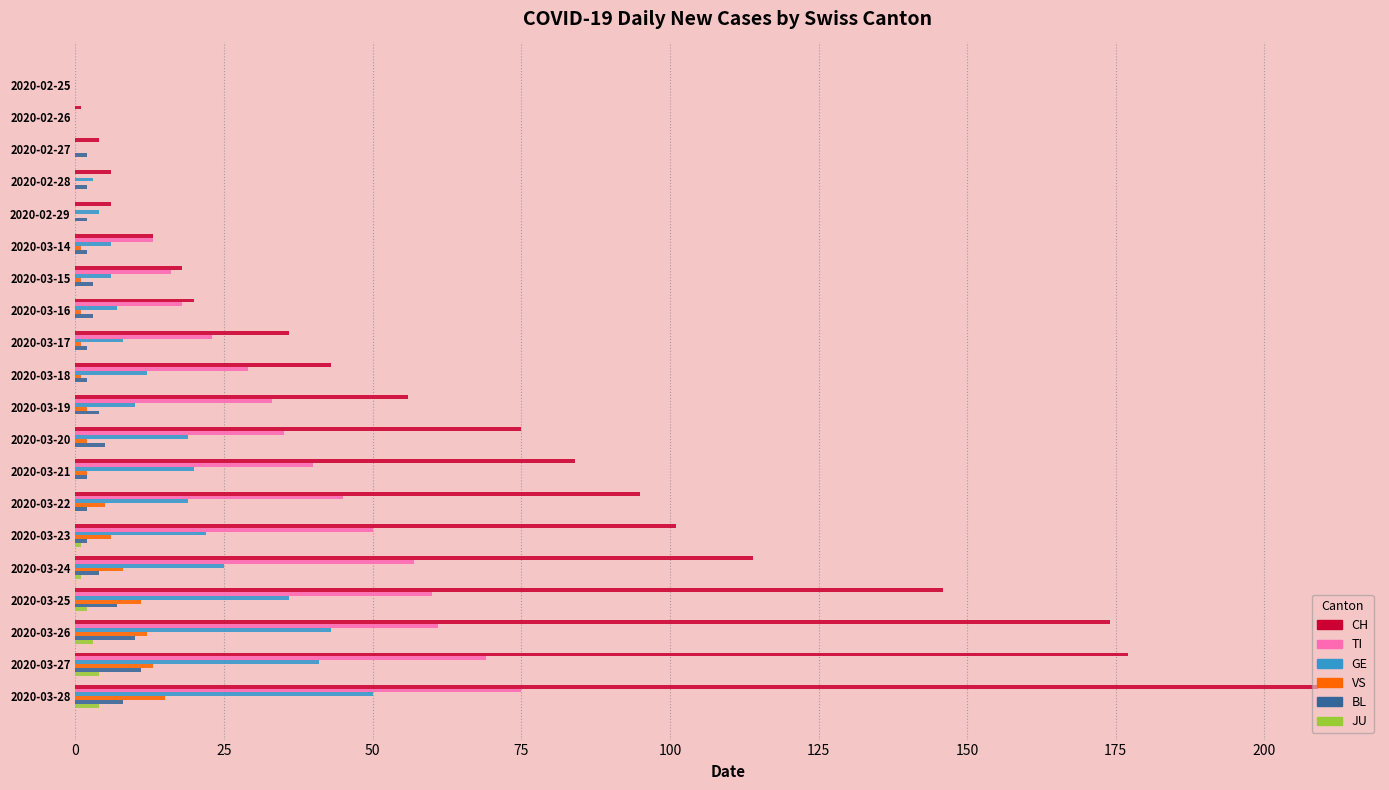

Is it true that BL equals 4 at 2020-03-19?

True